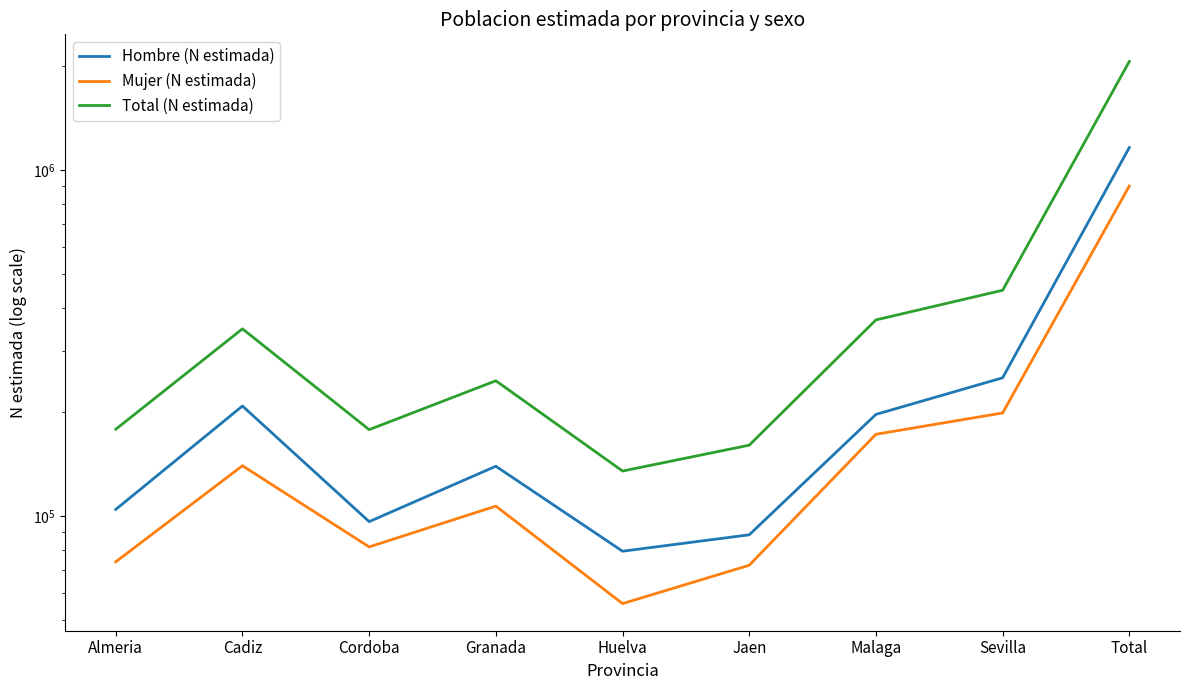

What is the smallest value displayed?

55800